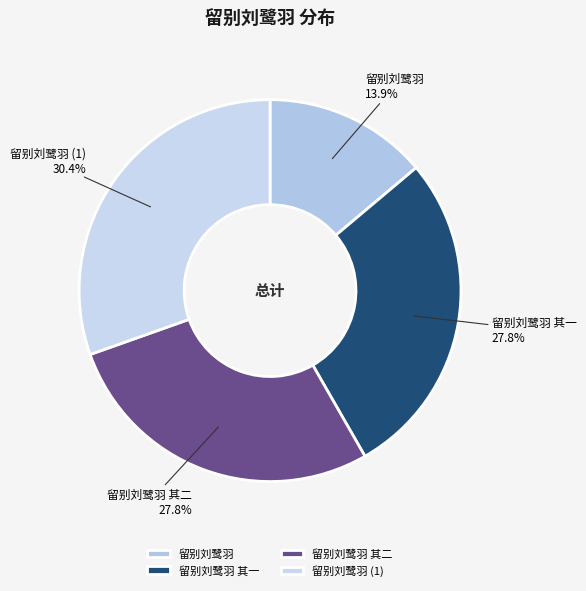

The 留别刘鹭羽 其二 slice represents 18% of the pie. True or false?

False